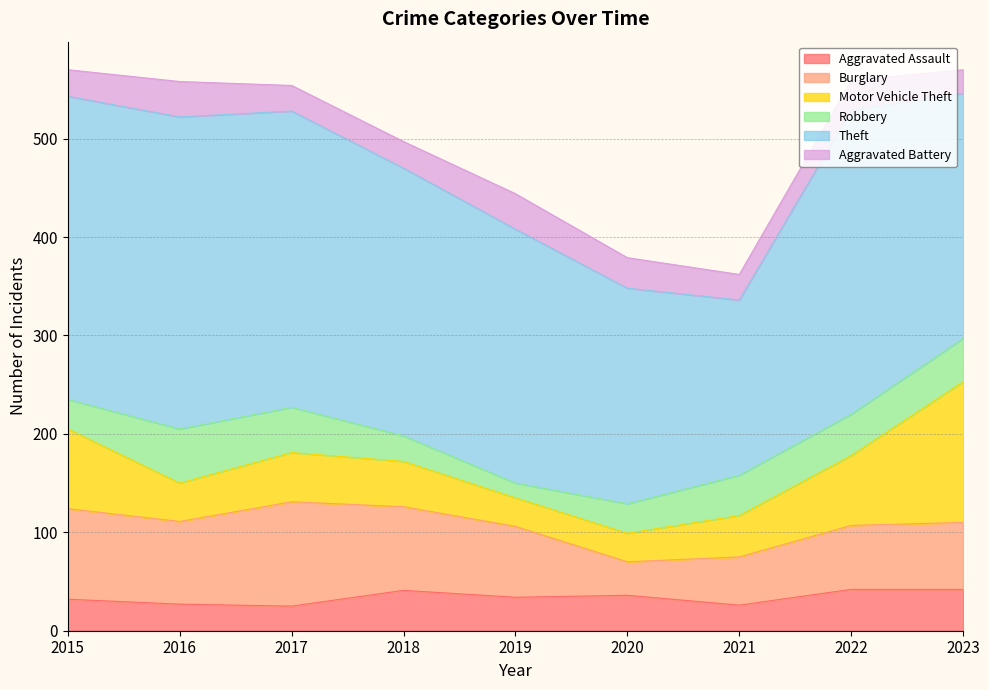

Is it true that Motor Vehicle Theft equals 13 at 2016?

False